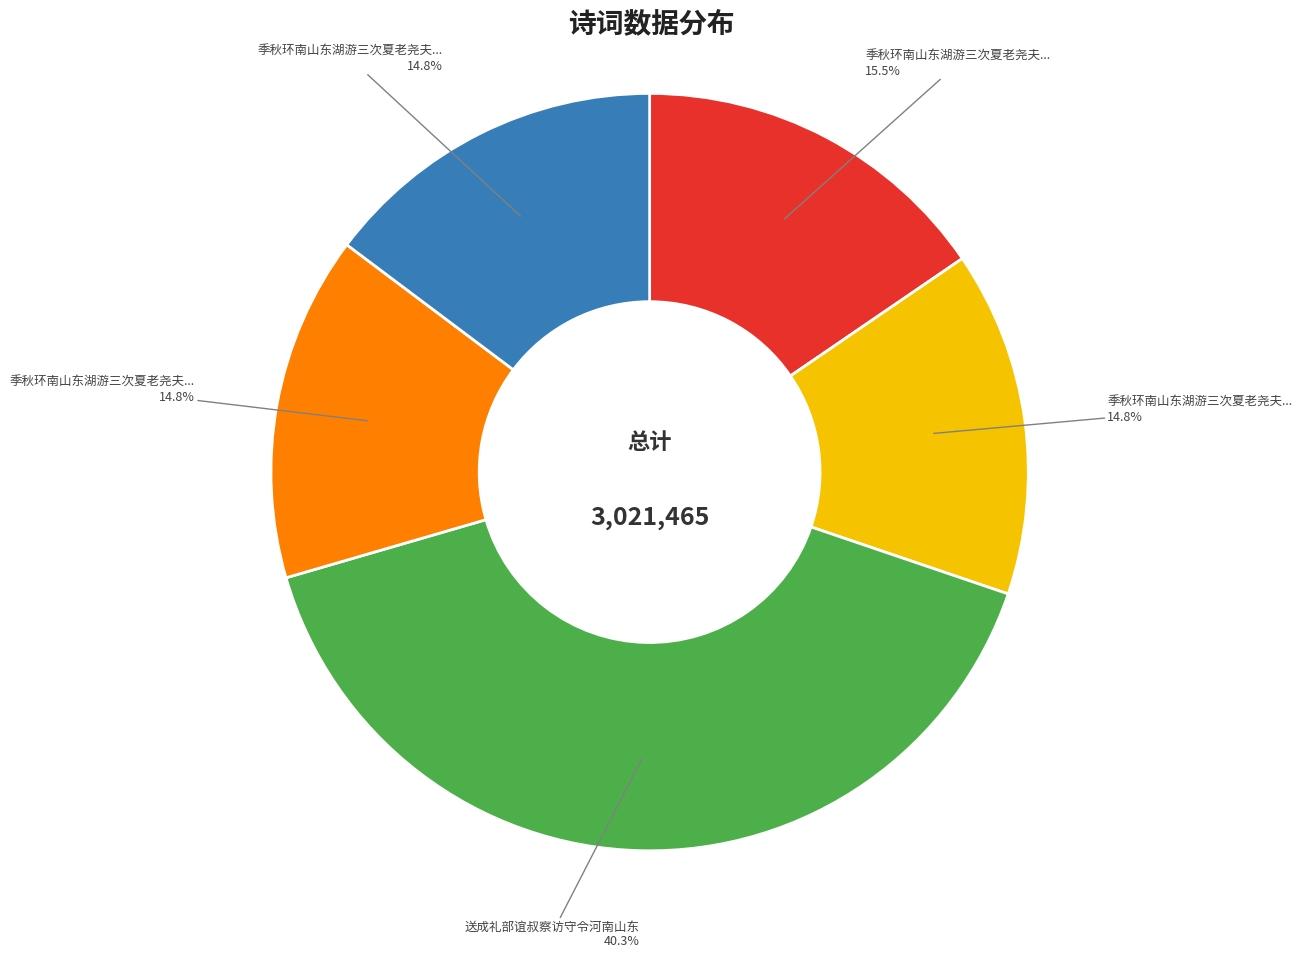

Does any single category account for the majority?

No